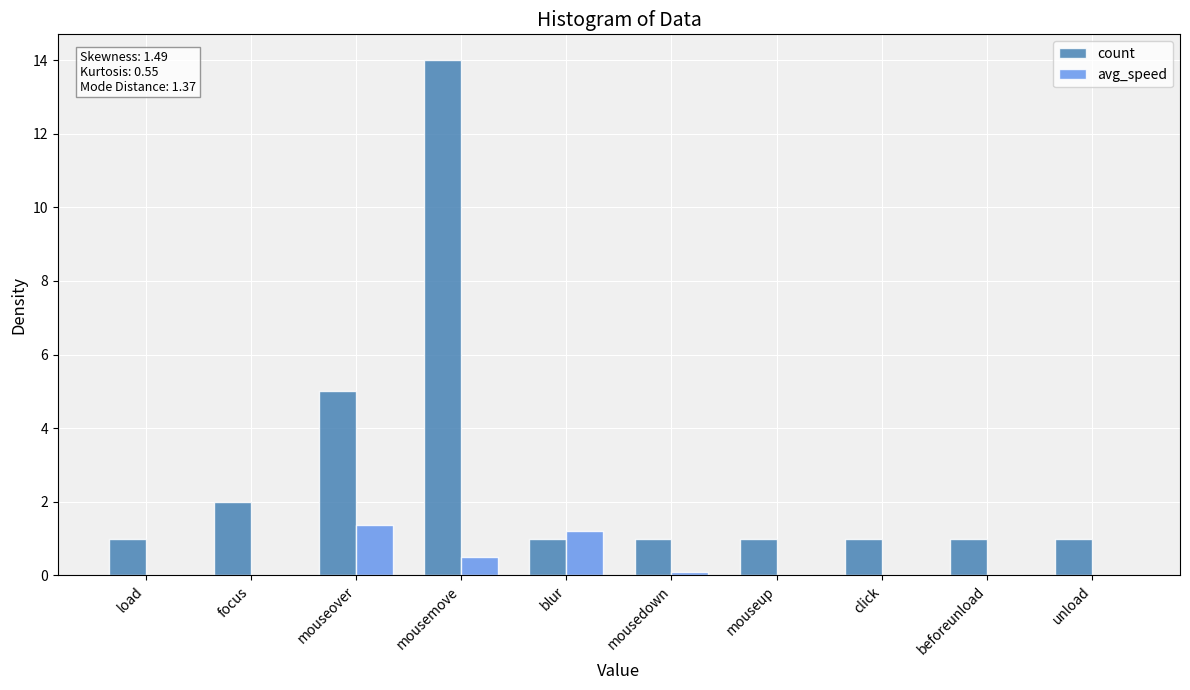

Which series changed the most between blur and beforeunload?

avg_speed